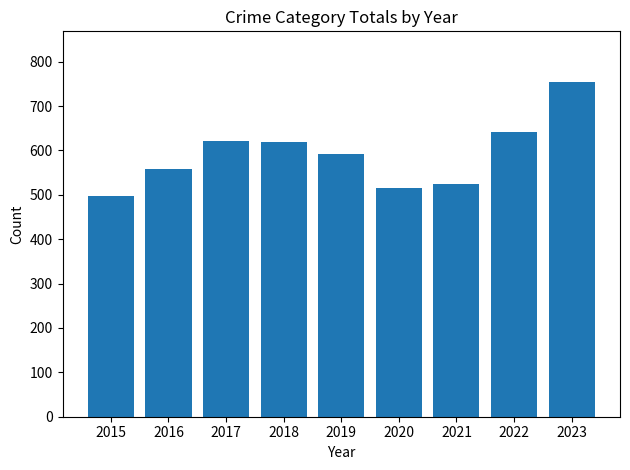

What is the difference between the maximum and minimum values?

258